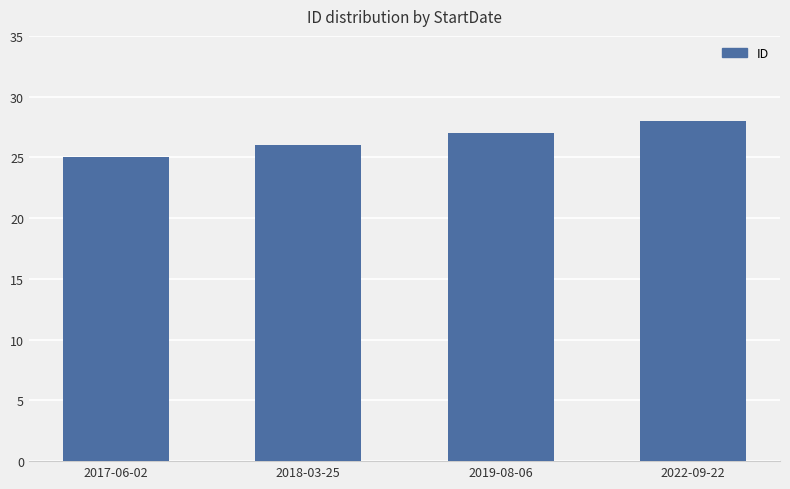

Which category has the highest value across all series?

2022-09-22